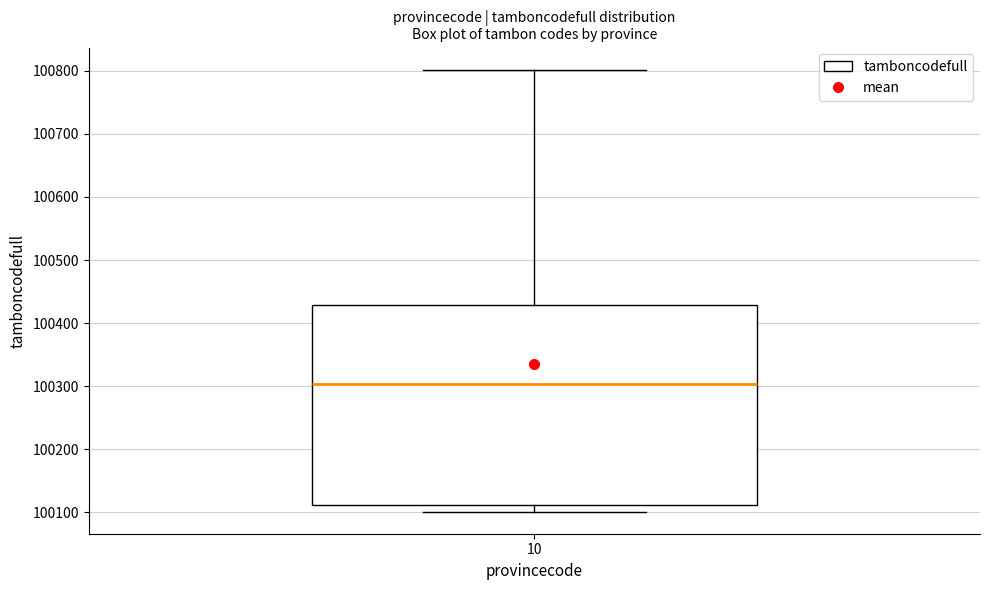

Where does the upper whisker of the box at x = 10 end on the y-axis? The values are not printed on the chart, so give them approximately, as read against the axis.

100800